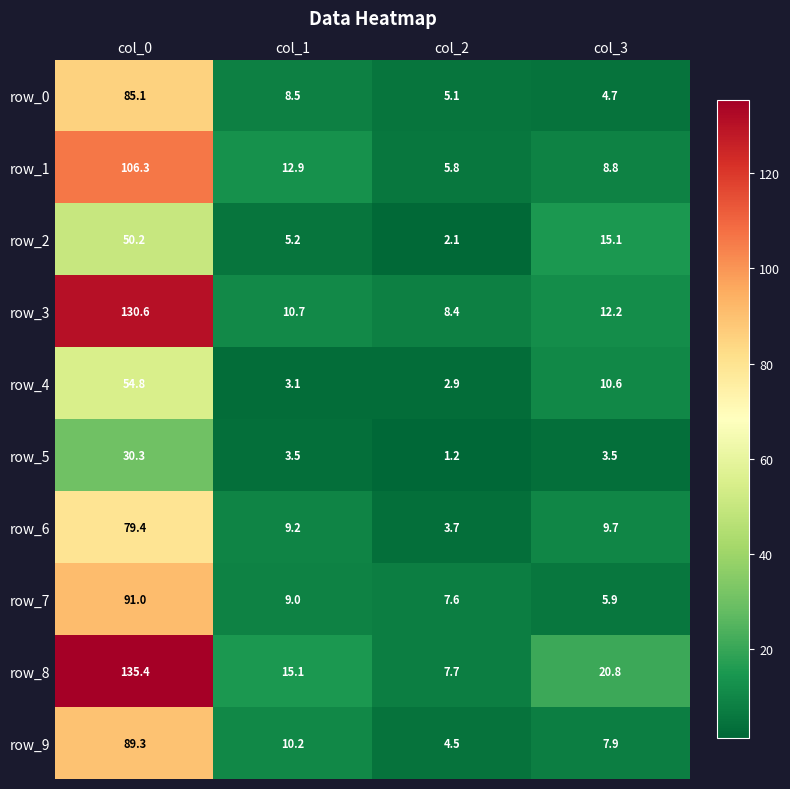

Which series changed the most between col_0 and col_1?

row_8